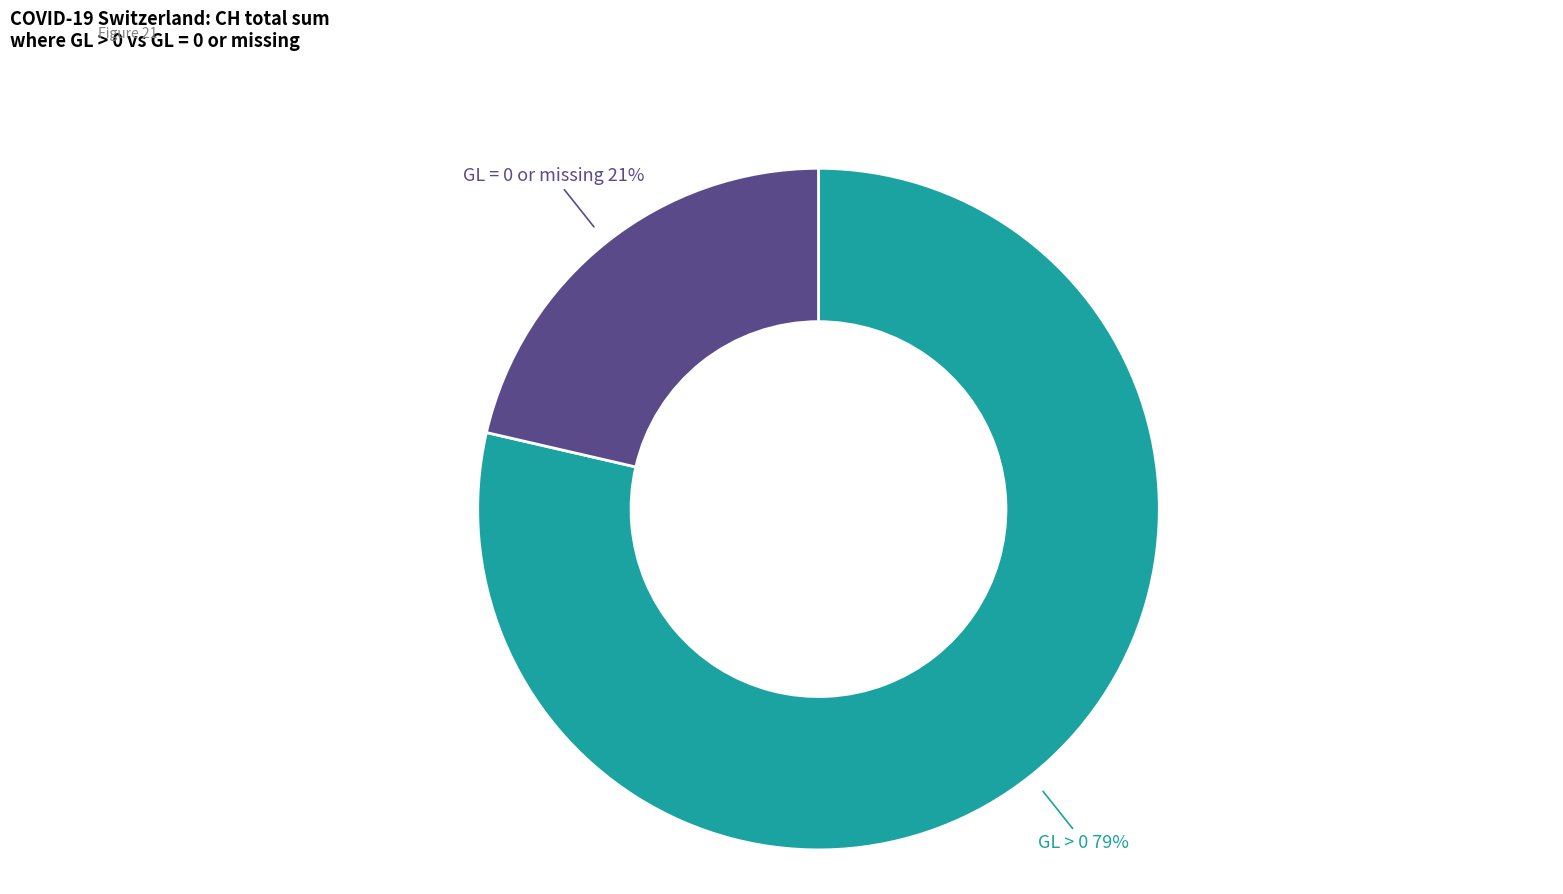

Is there any slice that represents more than half of the pie?

Yes